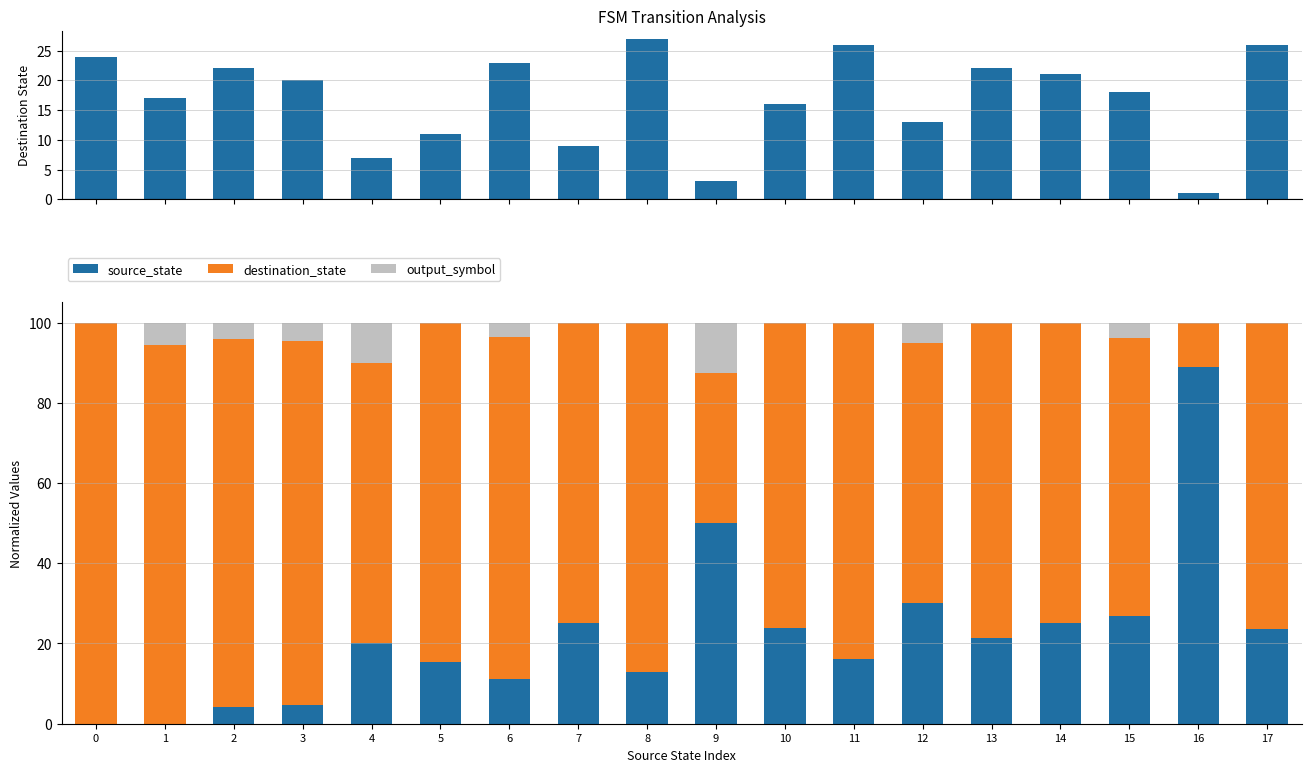

How many bars are there in total?

54